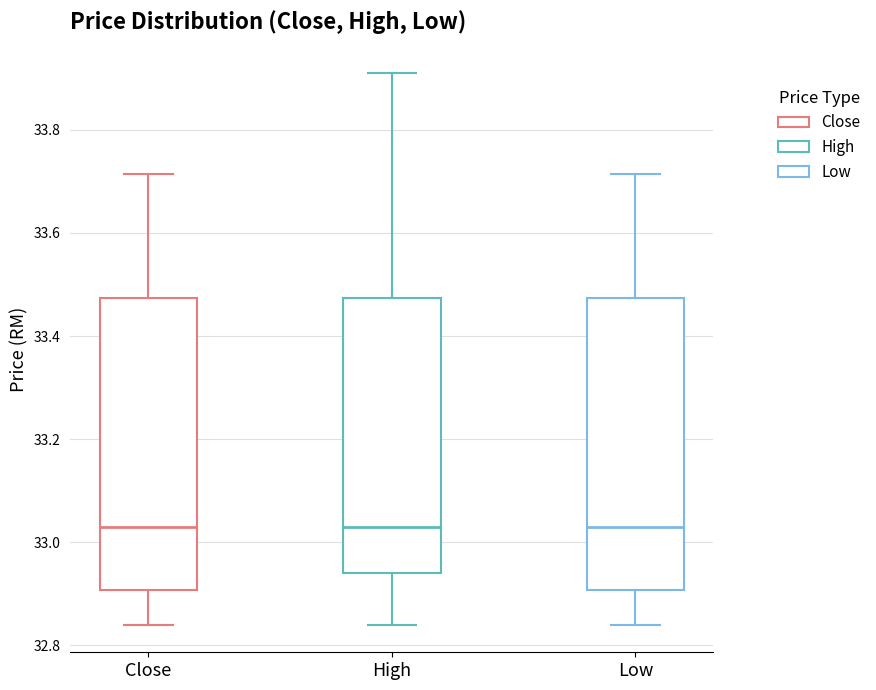

Reading left to right, transcribe this box plot: for each box, give where its median line is, the range the box spans, and where its two whiskers end, as read against the y-axis. The values are not printed on the chart, so give them approximately, as read against the axis.

Close: median 33.04, box 32.90 to 33.48, whiskers 32.84 to 33.72
High: median 33.04, box 32.94 to 33.48, whiskers 32.84 to 33.90
Low: median 33.04, box 32.90 to 33.48, whiskers 32.84 to 33.72